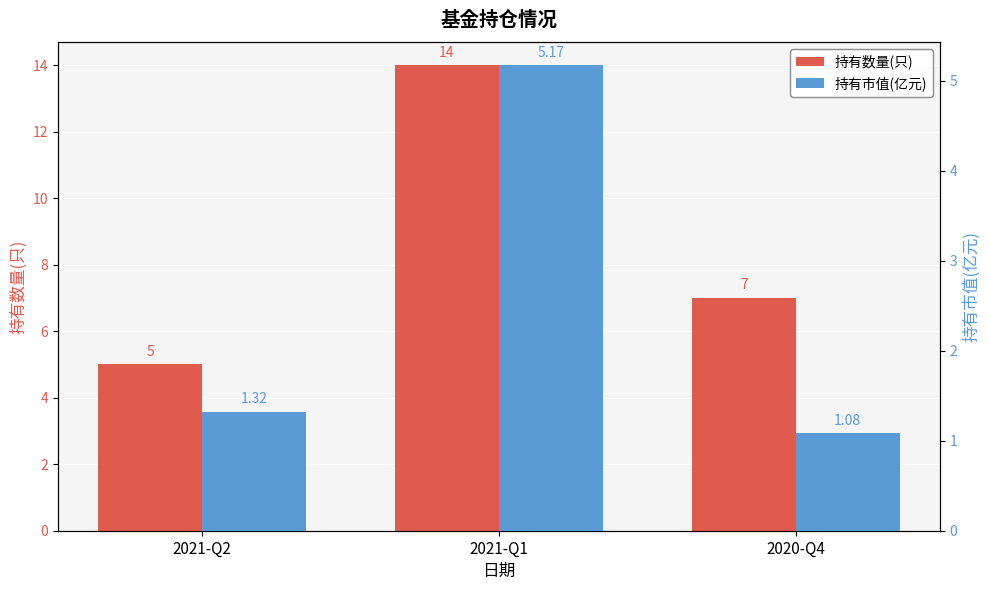

At which category is the sum across all series the highest?

2021-Q1